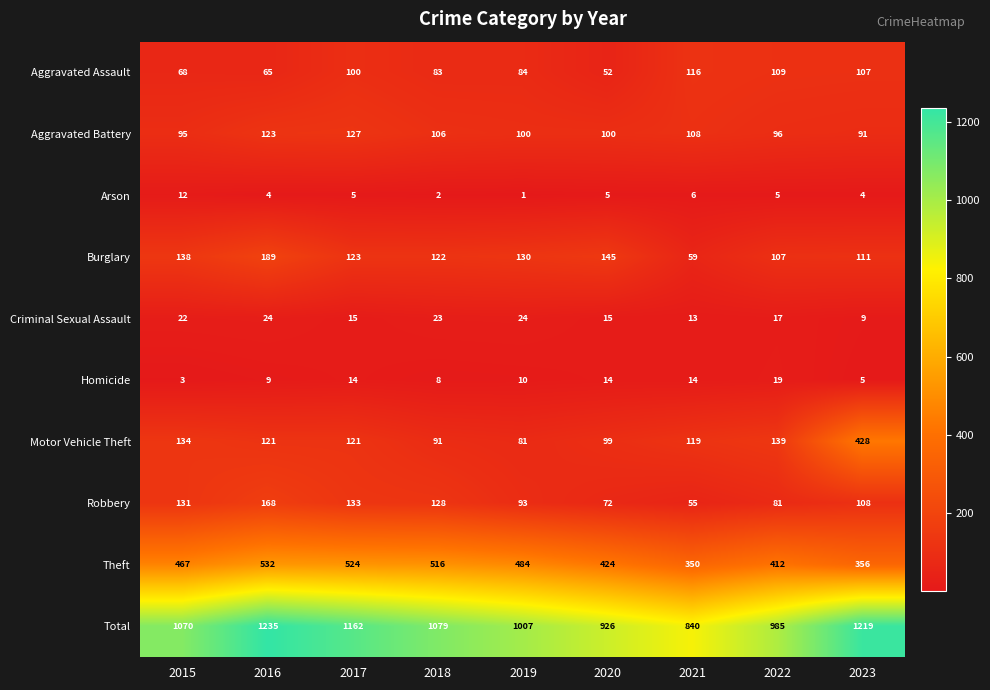

Where does the Aggravated Battery series first go above 100?

2016